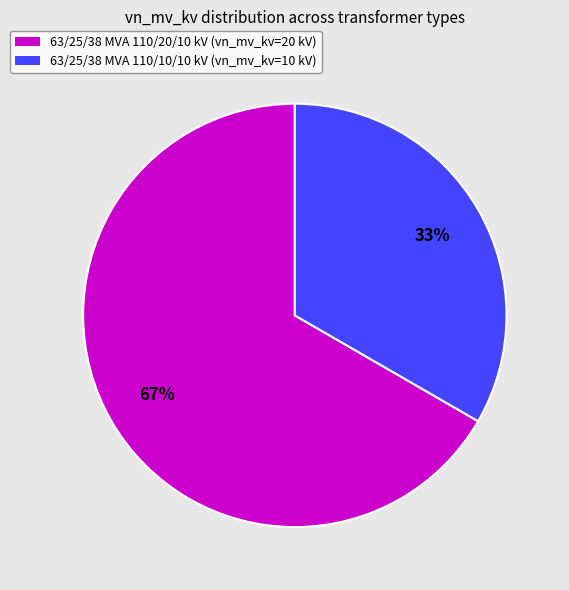

The 63/25/38 MVA 110/20/10 kV slice represents 79% of the pie. True or false?

False